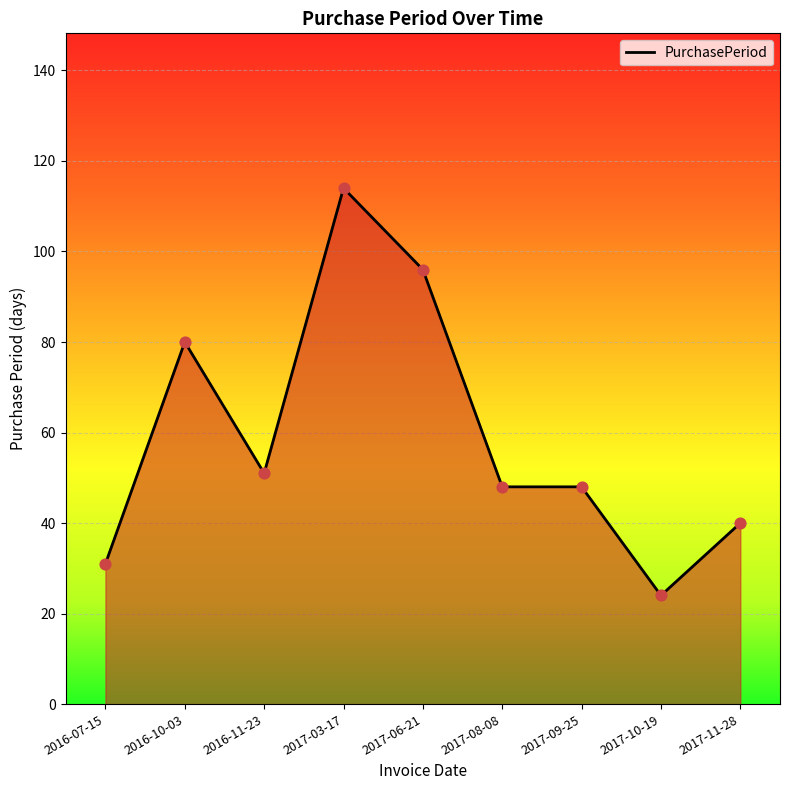

What is the change in value from 2016-10-03 to 2017-11-28?

-40